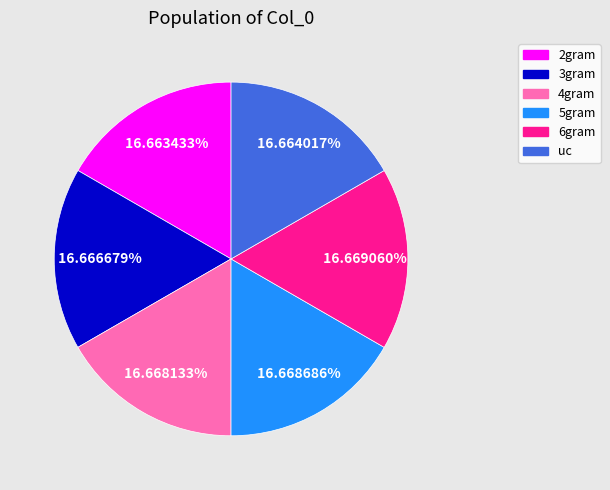

Count the number of slices in the pie.

6